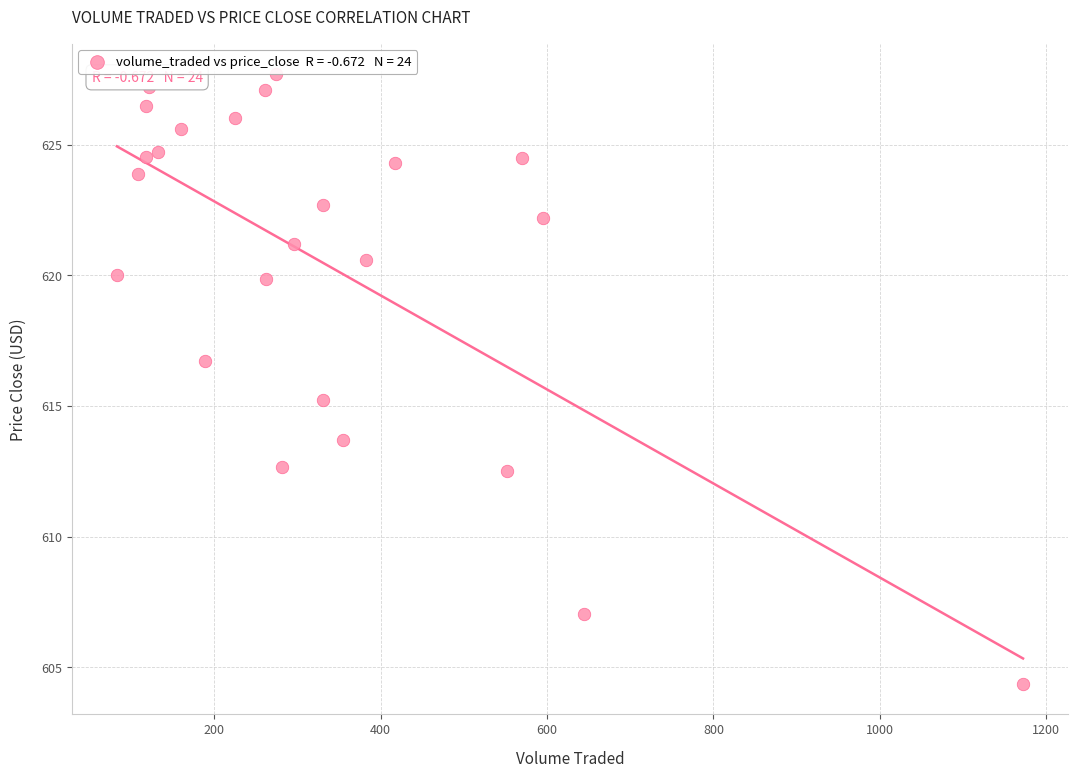

What is the range of Y values (max minus min)?

23.3